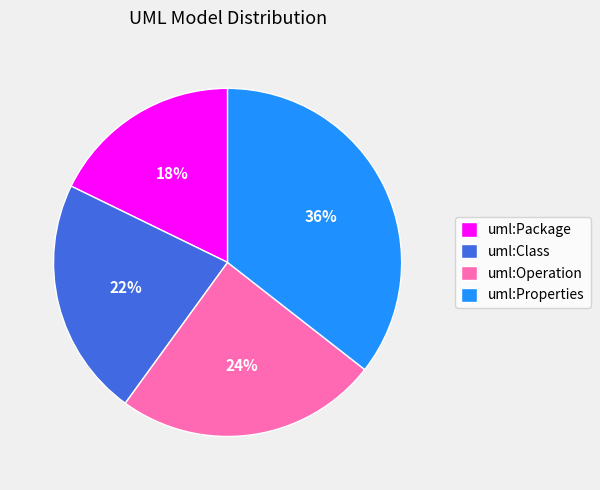

Approximately how many times larger is the value at uml:Package compared to uml:Class?

0.8